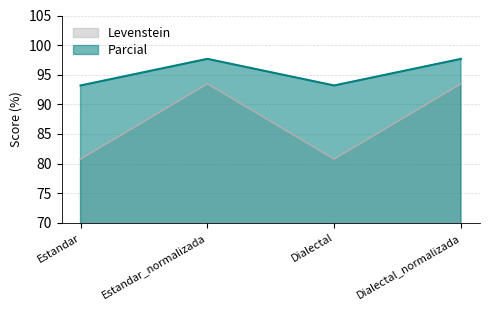

At Estandar_normalizada, list the series in order from smallest to largest.

Levenstein, Parcial